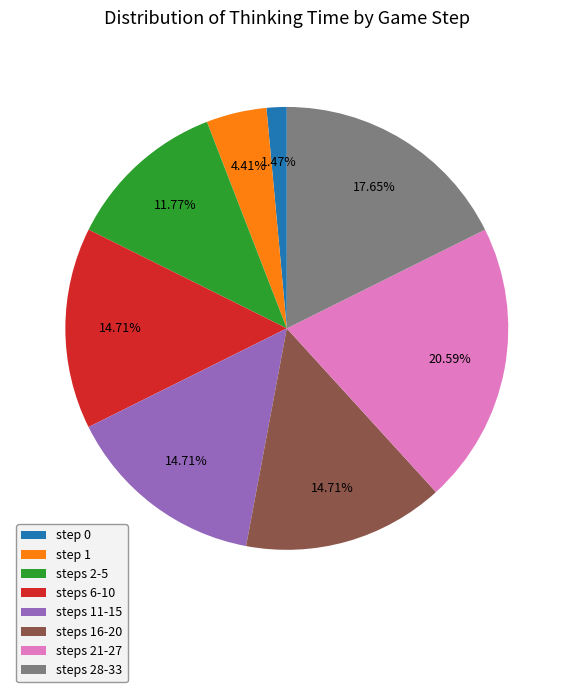

Is there any slice that represents more than half of the pie?

No